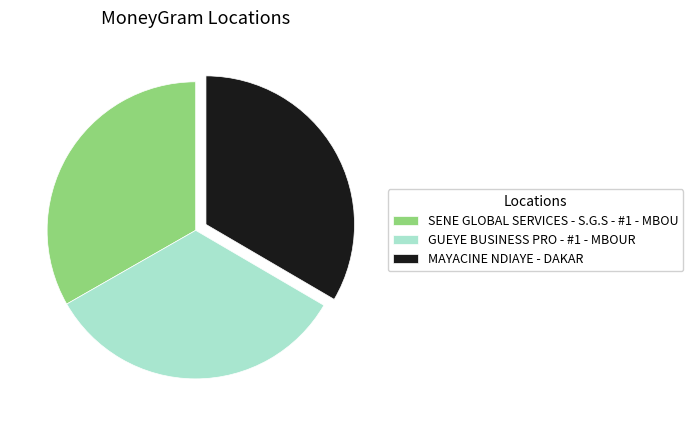

Combined, do MAYACINE NDIAYE - DAKAR and SENE GLOBAL SERVICES - S.G.S - #1 - MBOU account for over 50%?

Yes